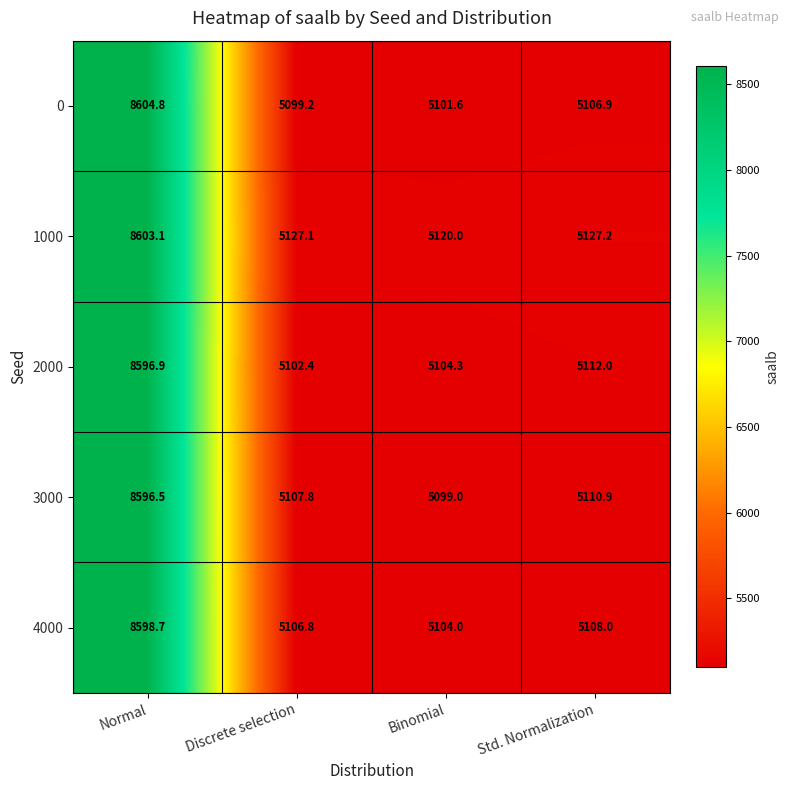

Reading right to left, what are all the values shown in this chart?

0: 5106.9	5101.6	5099.2	8604.8
1000: 5127.2	5120.0	5127.1	8603.1
2000: 5112.0	5104.3	5102.4	8596.9
3000: 5110.9	5099.0	5107.8	8596.5
4000: 5108.0	5104.0	5106.8	8598.7